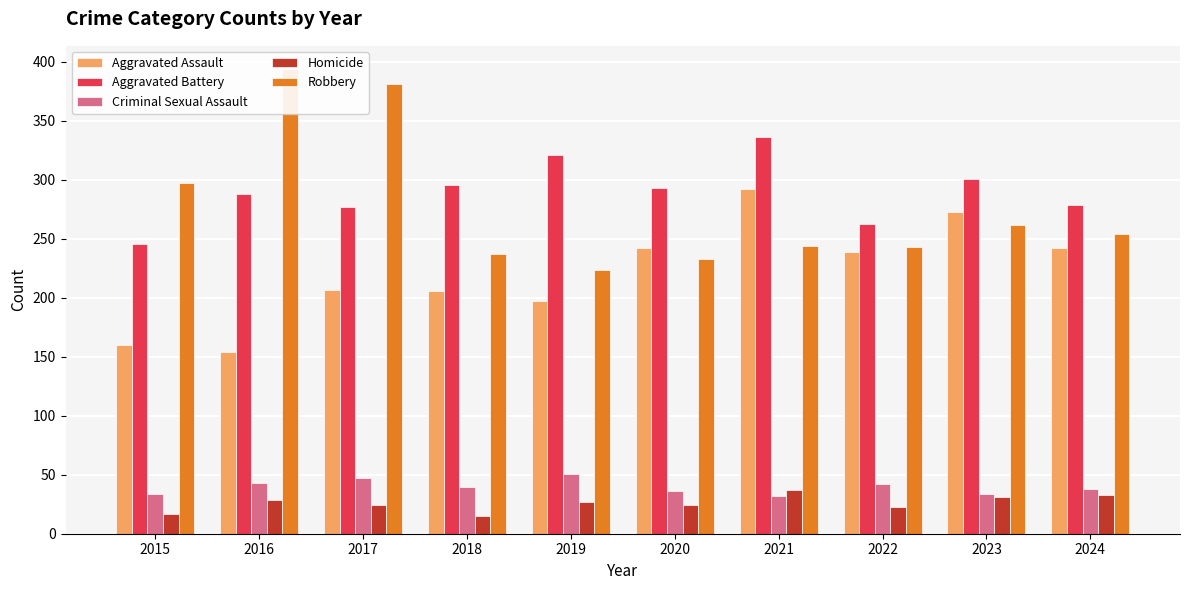

Which series has the widest spread of values?

Robbery